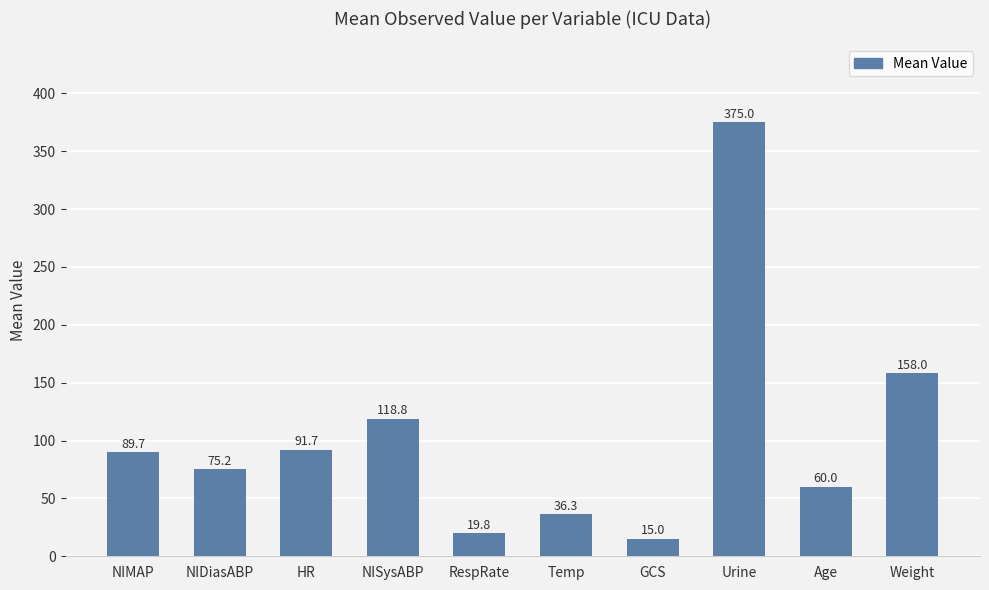

At which label is the value closest to 195?

Weight